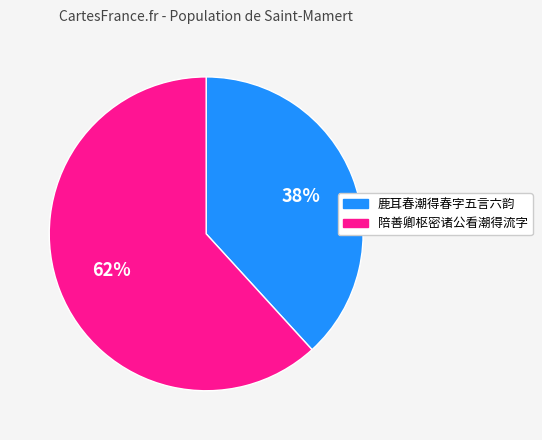

The 鹿耳春潮得春字五言六韵 slice represents 25% of the pie. True or false?

False